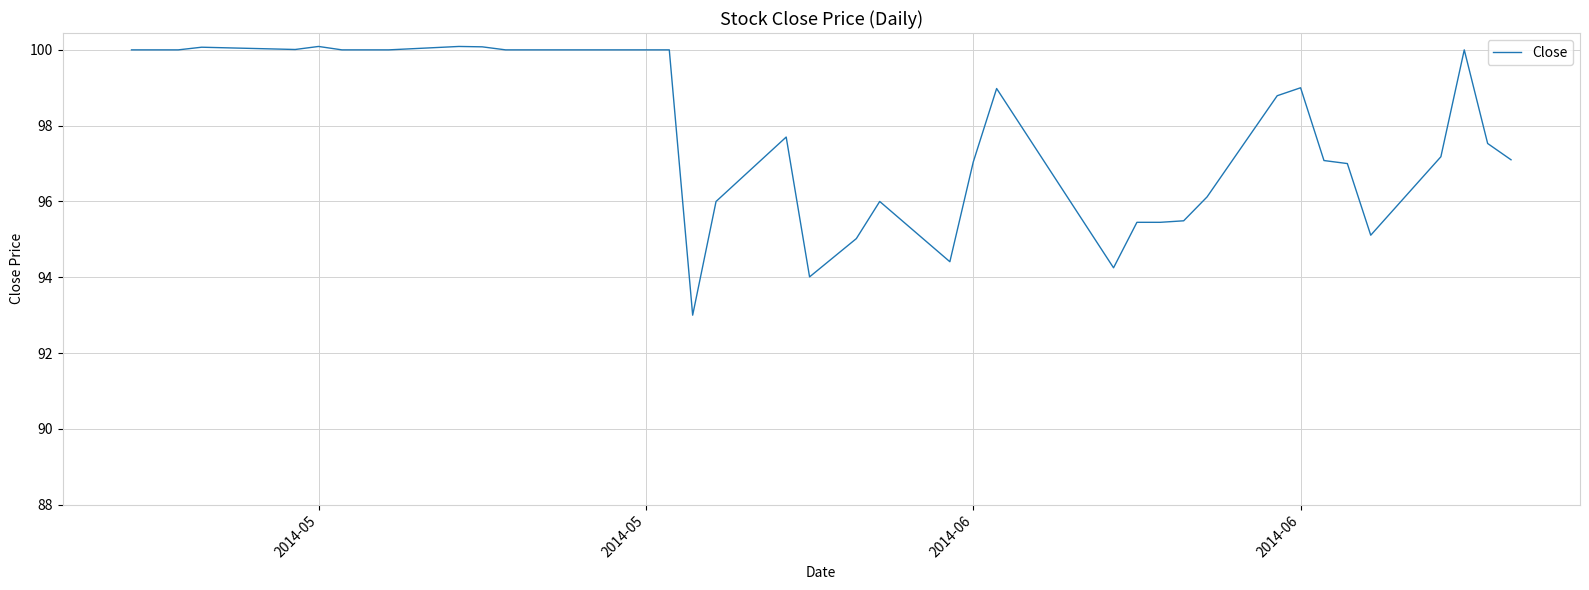

What is the maximum value shown in the chart?

100.1